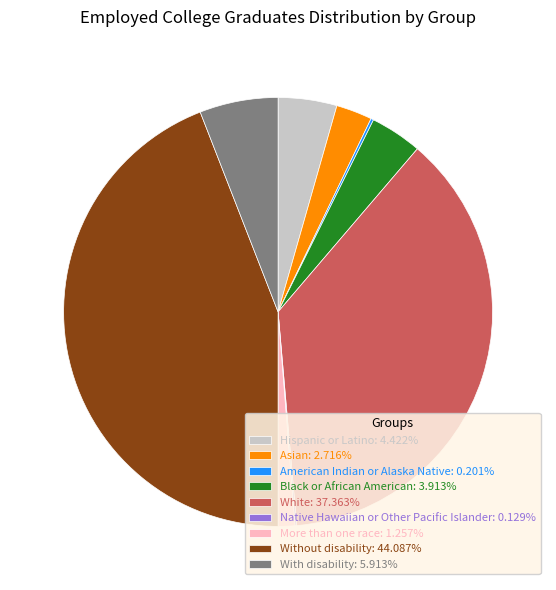

Is Asian: 2.716% the majority of the pie?

No